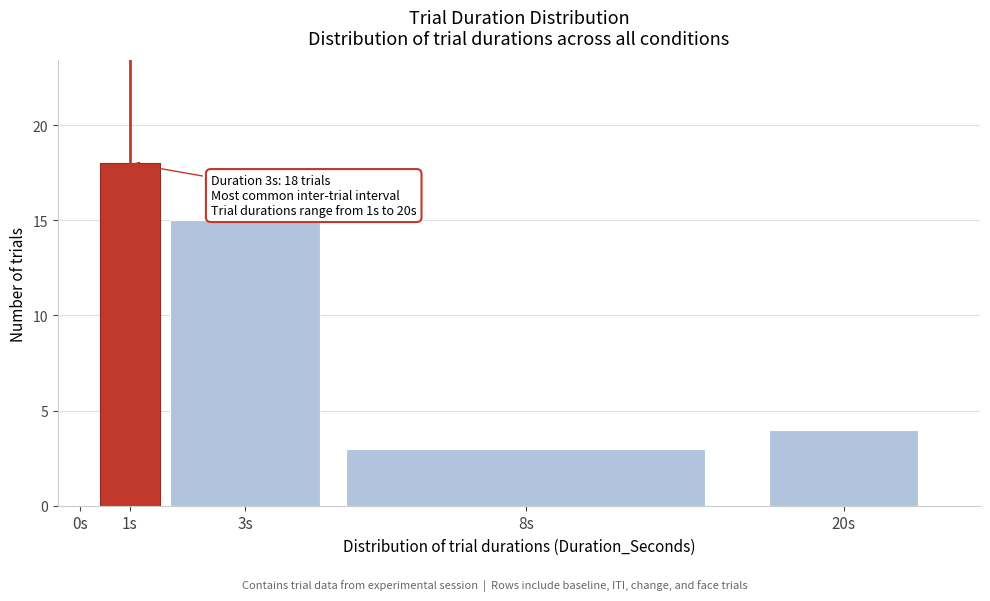

Reading left to right, transcribe all the data shown in this chart.

0s=0	1s=18	3s=15	8s=3	20s=4